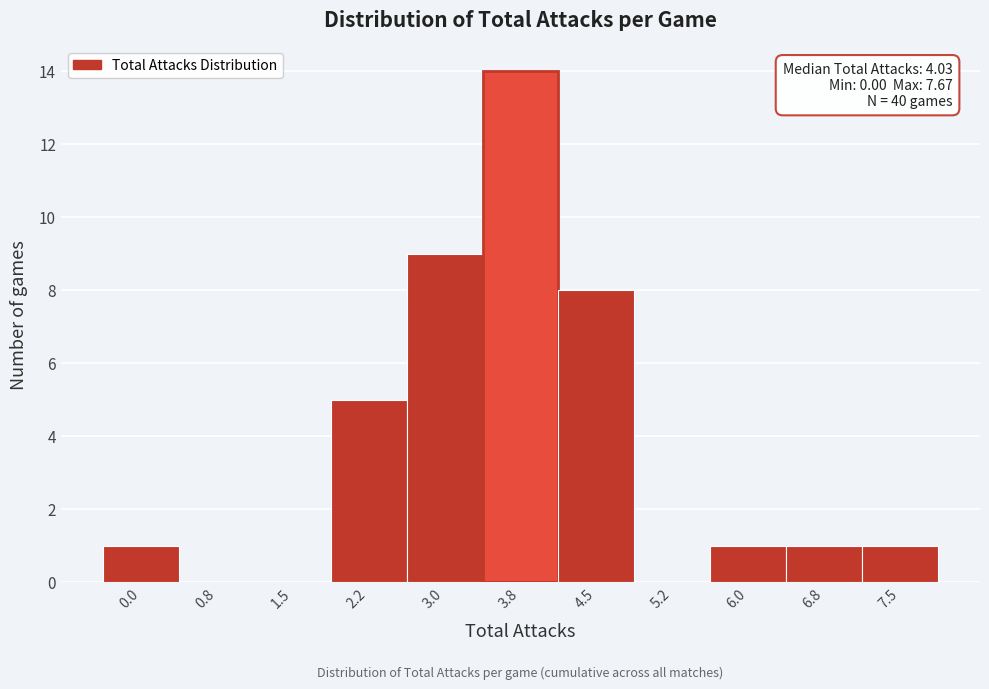

Reading left to right, list all the values displayed in this chart.

0.0=1	0.8=0	1.5=0	2.2=5	3.0=9	3.8=14	4.5=8	5.2=0	6.0=1	6.8=1	7.5=1